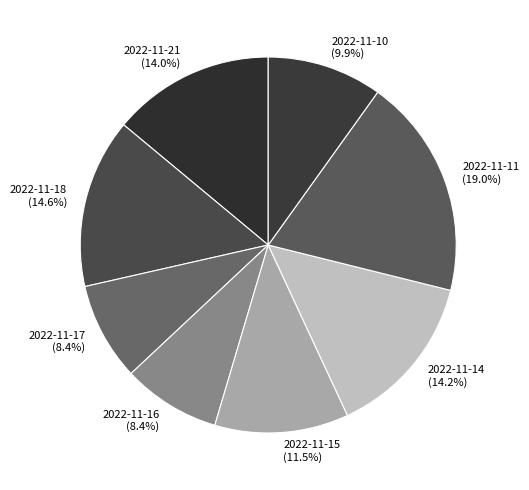

Count the number of slices in the pie.

8